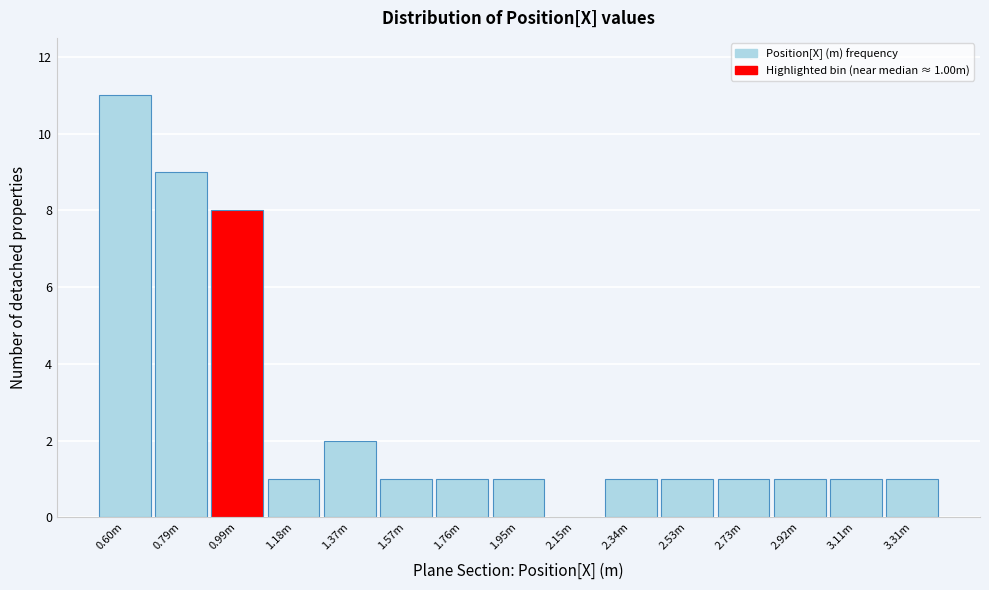

Reading left to right, transcribe all the data shown in this chart.

0.60m=11	0.79m=9	0.99m=8	1.18m=1	1.37m=2	1.57m=1	1.76m=1	1.95m=1	2.15m=0	2.34m=1	2.53m=1	2.73m=1	2.92m=1	3.11m=1	3.31m=1